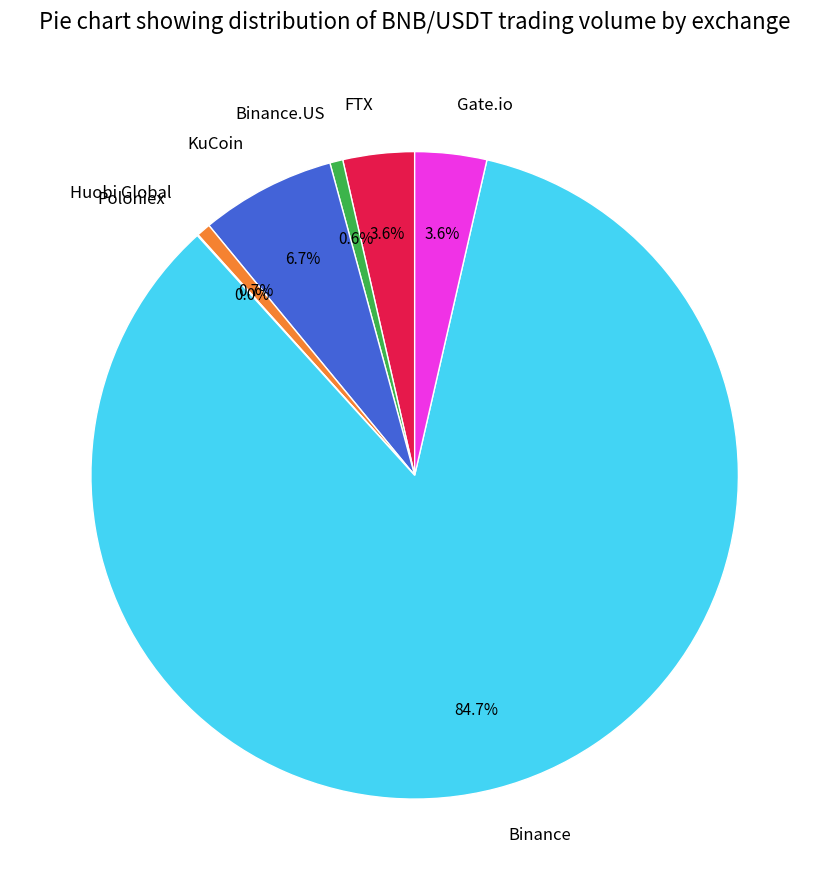

The Binance.US slice represents 11% of the pie. True or false?

False